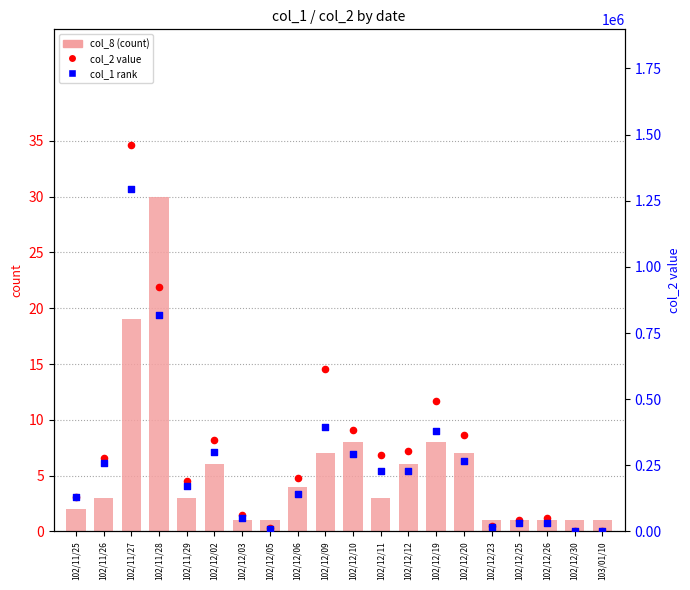

Is the value of col_2, value at 102/12/09 greater than the value of col_8 (count) at 102/12/11?

Yes